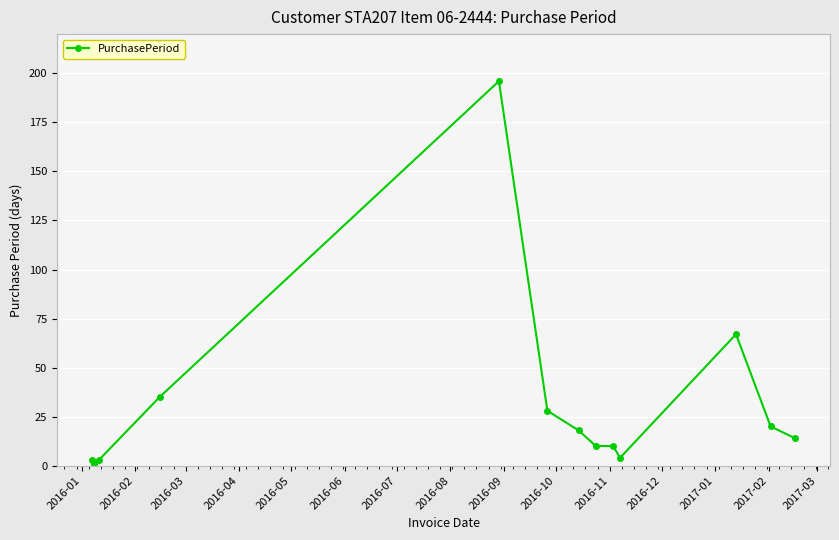

What is the value of the 8th point from the left?

10